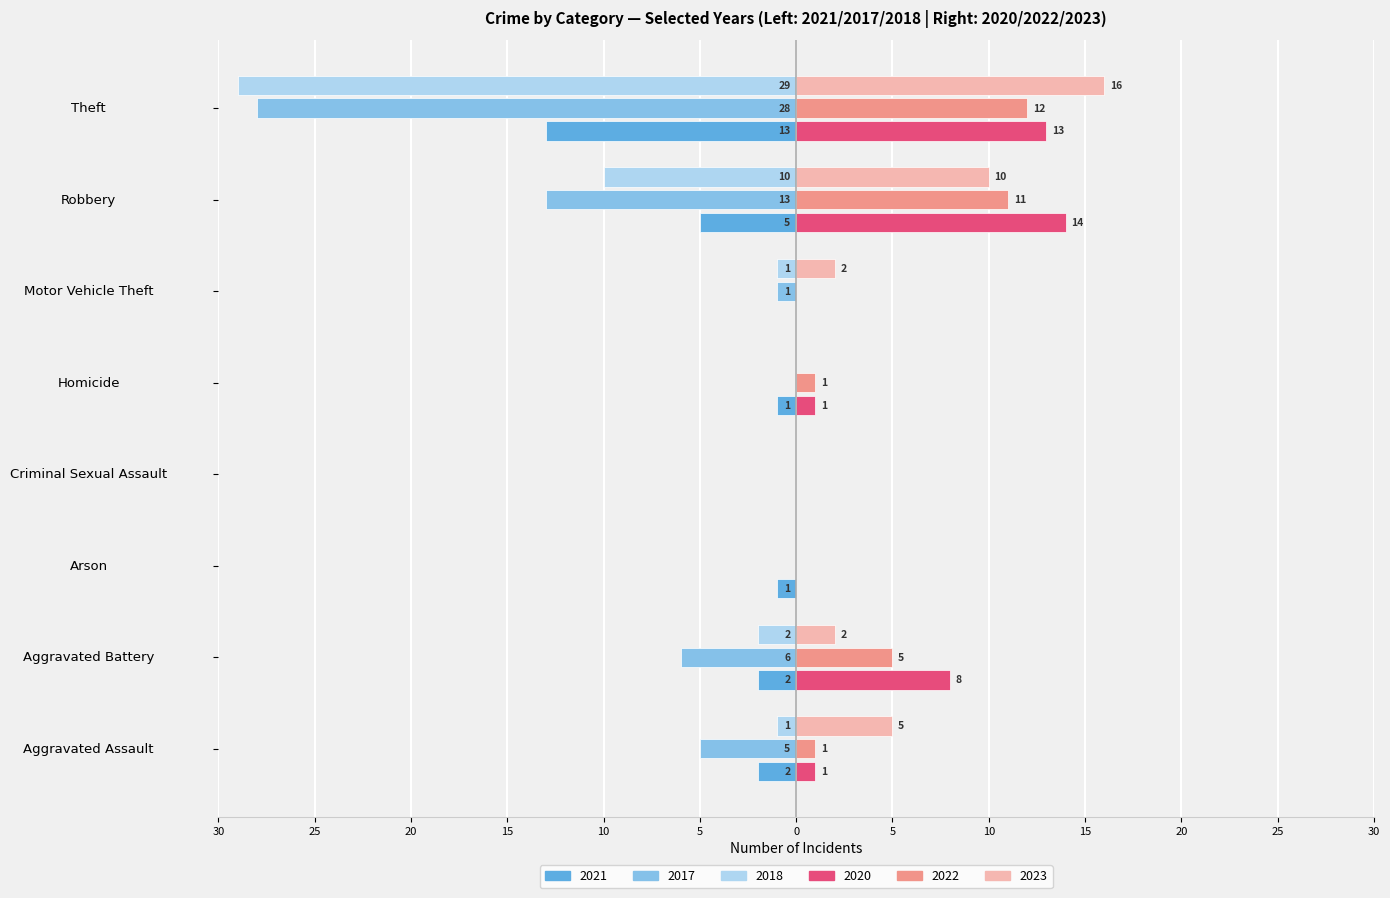

The value of 2023 at Aggravated Assault is 5. True or false?

True